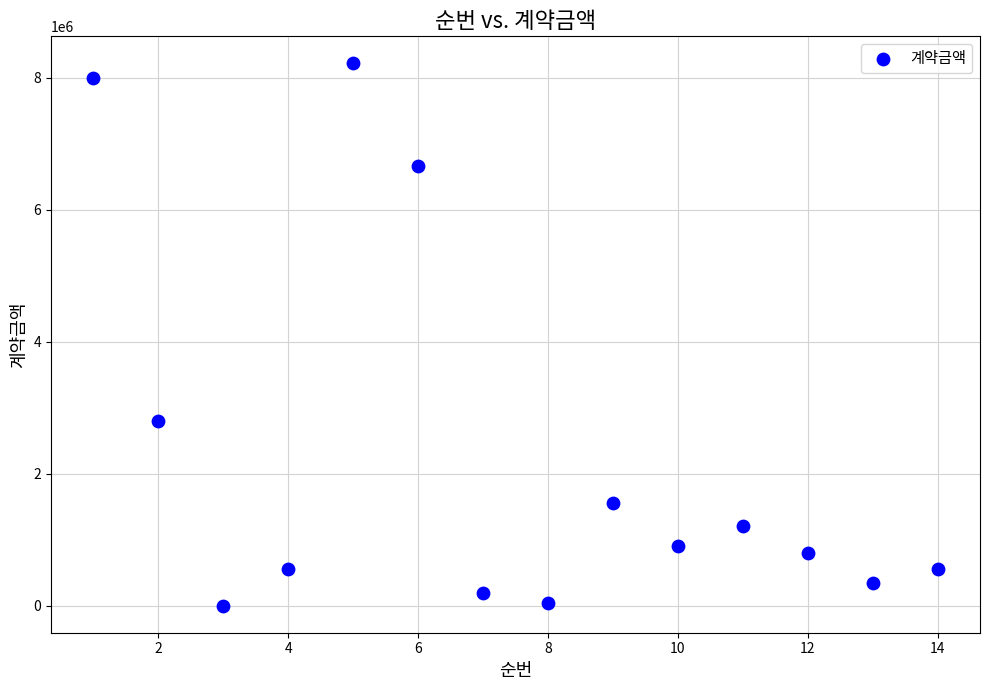

What is the range of Y values (max minus min)?

8214300